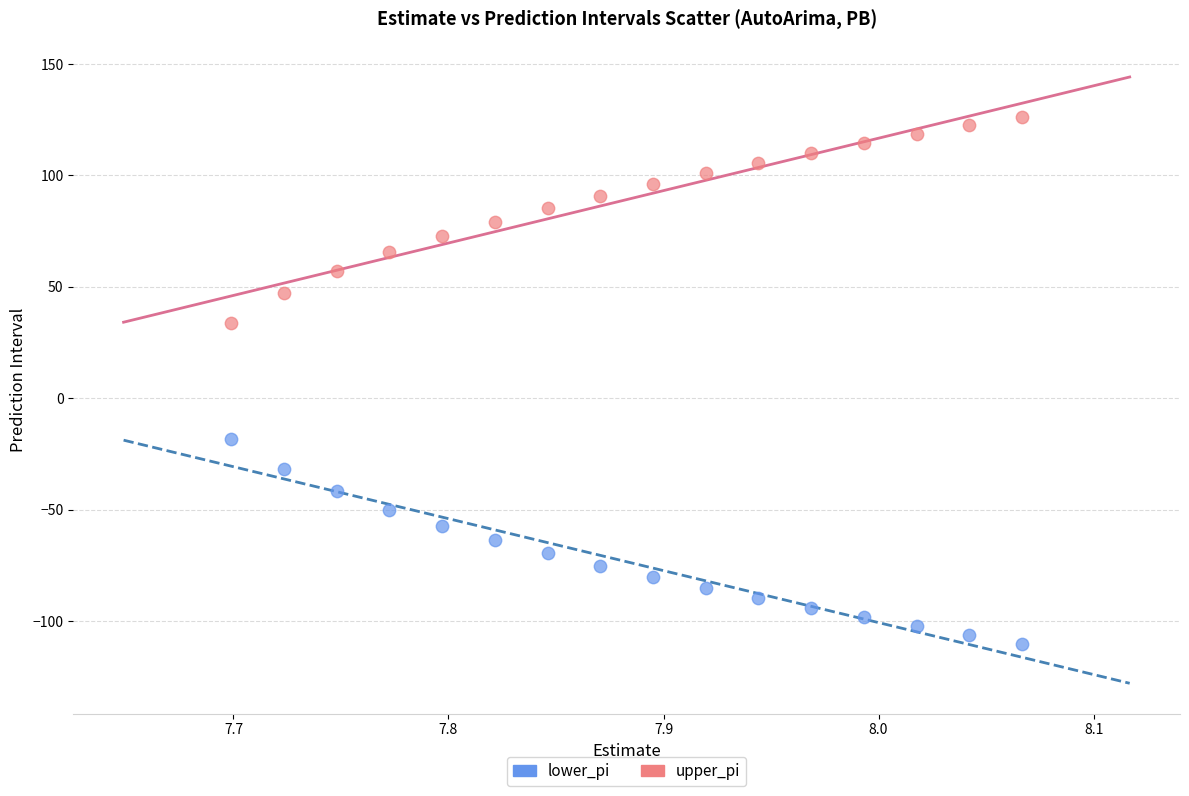

Which series reaches the minimum Y coordinate?

lower_pi